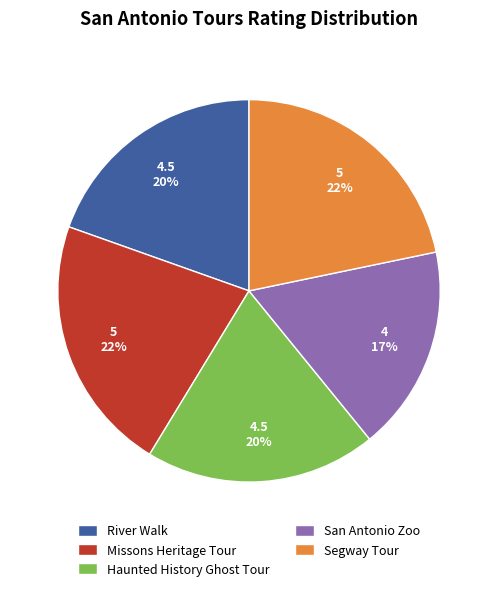

How many segments does this pie chart have?

5